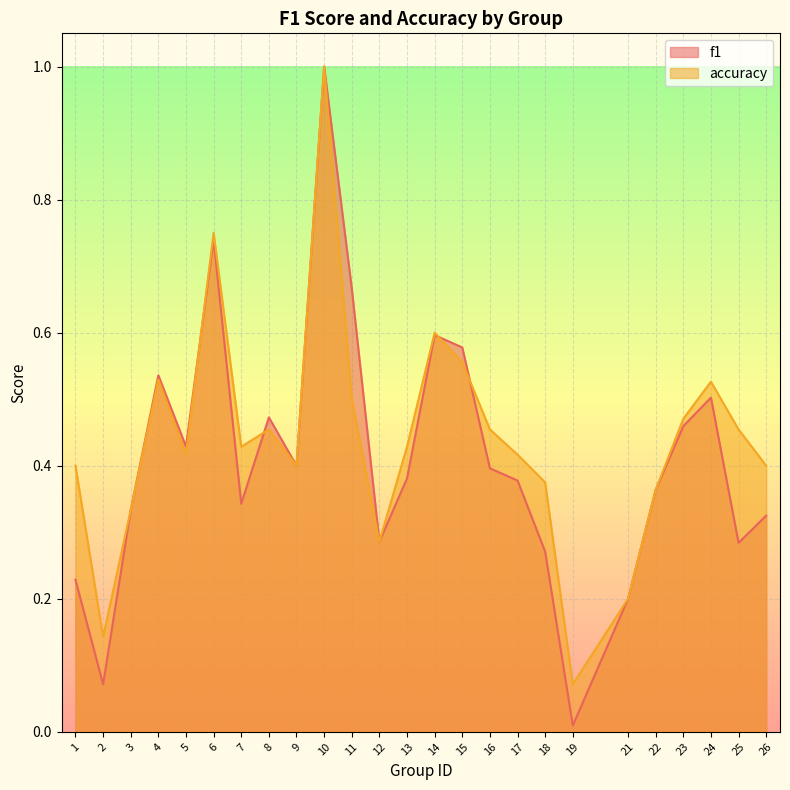

Reading left to right, transcribe all the data shown in this chart.

f1: 0.2	0.1	0.3	0.5	0.4	0.7	0.3	0.5	0.4	1.0	0.7	0.3	0.4	0.6	0.6	0.4	0.4	0.3	0.0	0.2	0.4	0.5	0.5	0.3	0.3
accuracy: 0.4	0.1	0.3	0.5	0.4	0.8	0.4	0.5	0.4	1.0	0.5	0.3	0.4	0.6	0.6	0.5	0.4	0.4	0.1	0.2	0.4	0.5	0.5	0.5	0.4